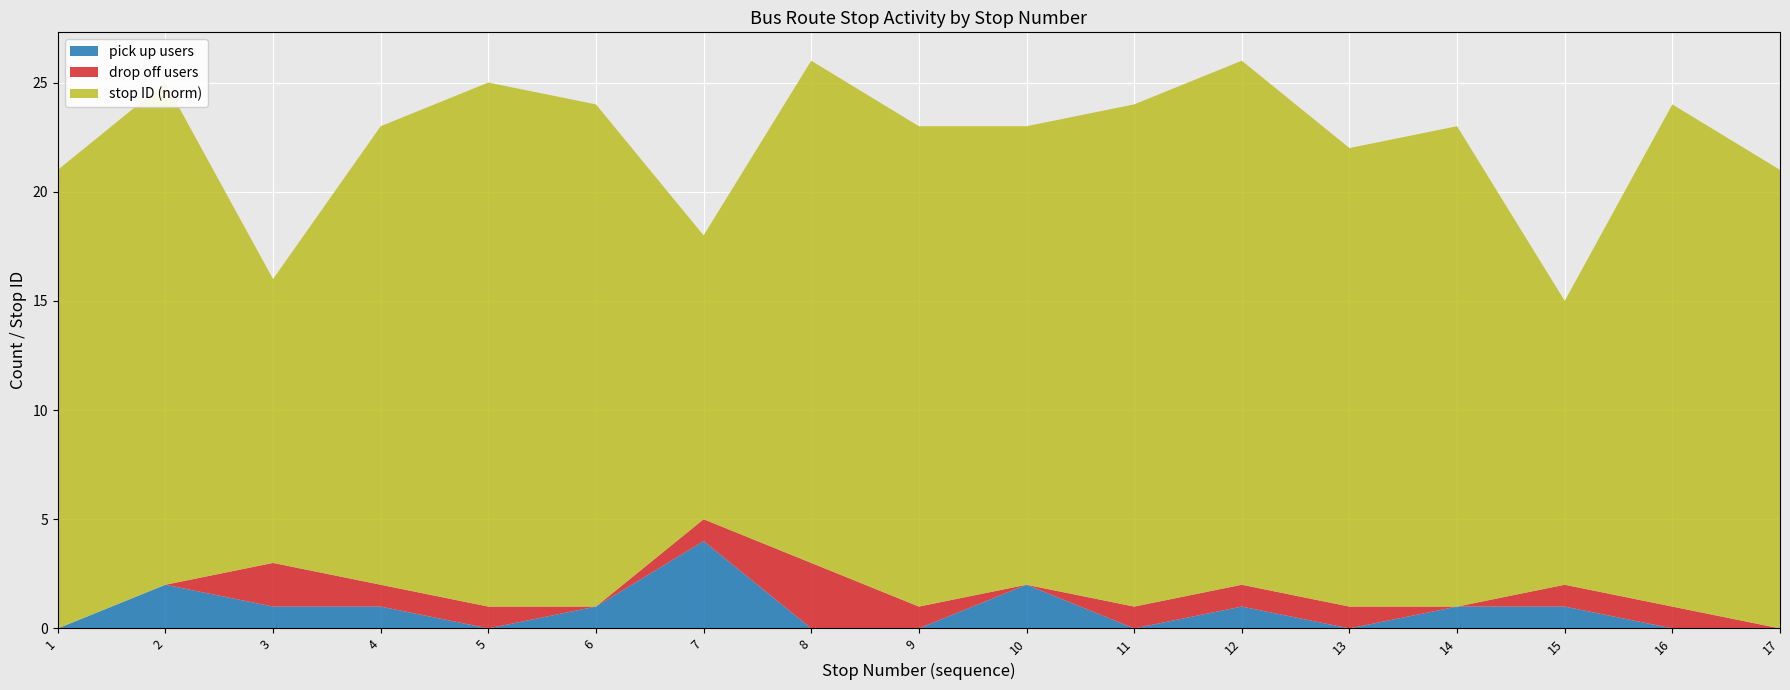

At which category does stop ID (norm) reach its first local peak?

2